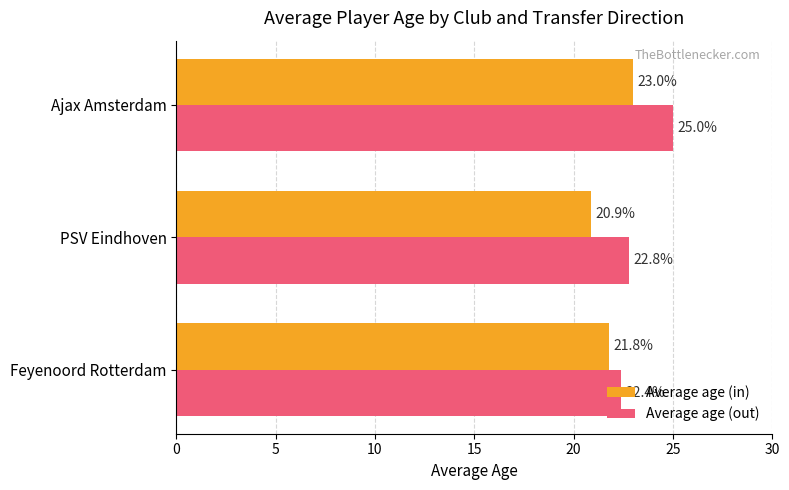

The value of Average age (in) at Feyenoord Rotterdam is 14.9. True or false?

False